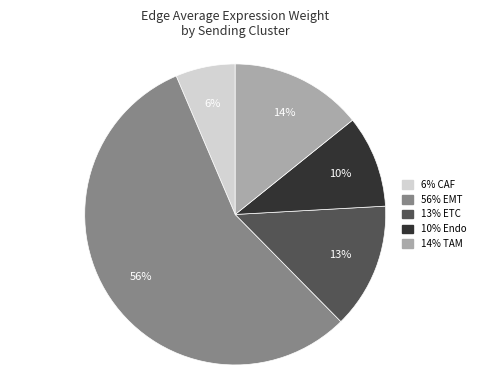

To the nearest percent, what is the average slice percentage?

20%